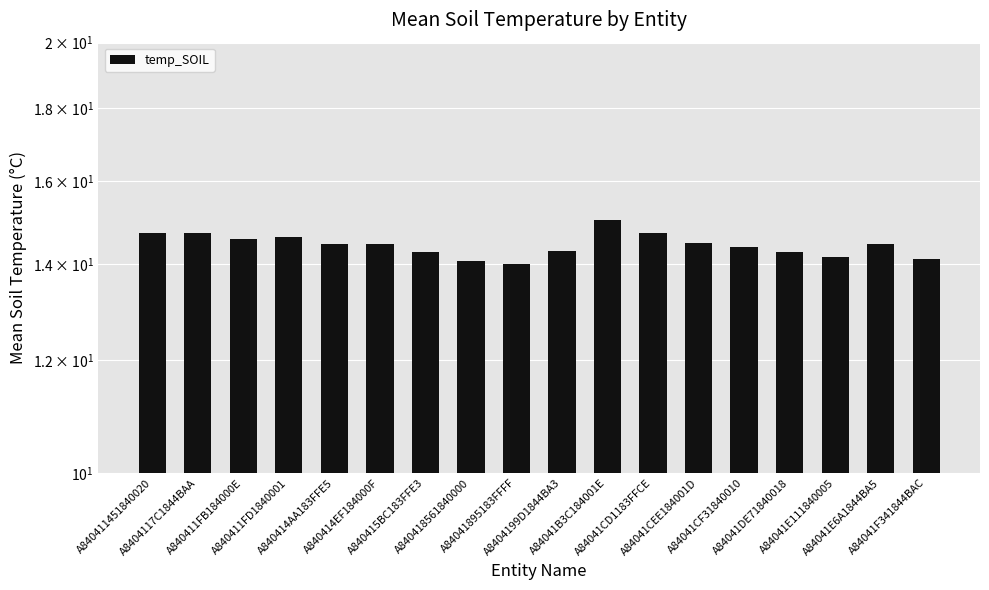

Rank the categories by value from lowest to highest.

A84041895183FFFF, A840418561840000, A84041F341844BAC, A84041E111840005, A840415BC183FFE3, A84041DE71840018, A8404199D1844BA3, A84041CF31840010, A840414AA183FFE5, A84041E6A1844BA5, A840414EF184000F, A84041CEE184001D, A840411FB184000E, A840411FD1840001, A840411451840020, A84041CD1183FFCE, A8404117C1844BAA, A84041B3C184001E